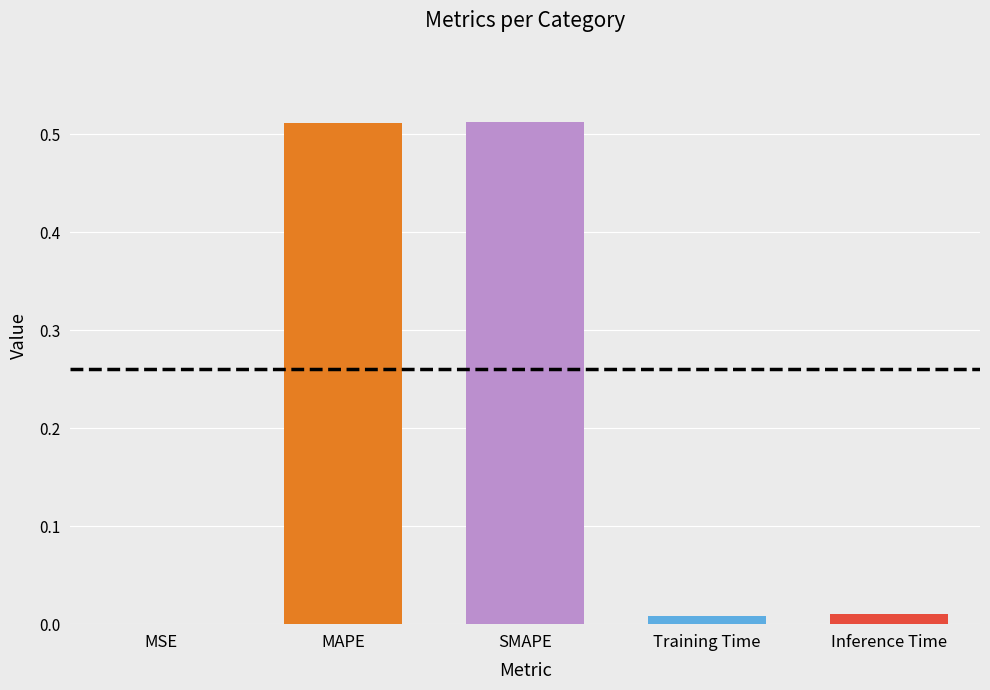

Is it true that the value at Training Time is 0.0?

True